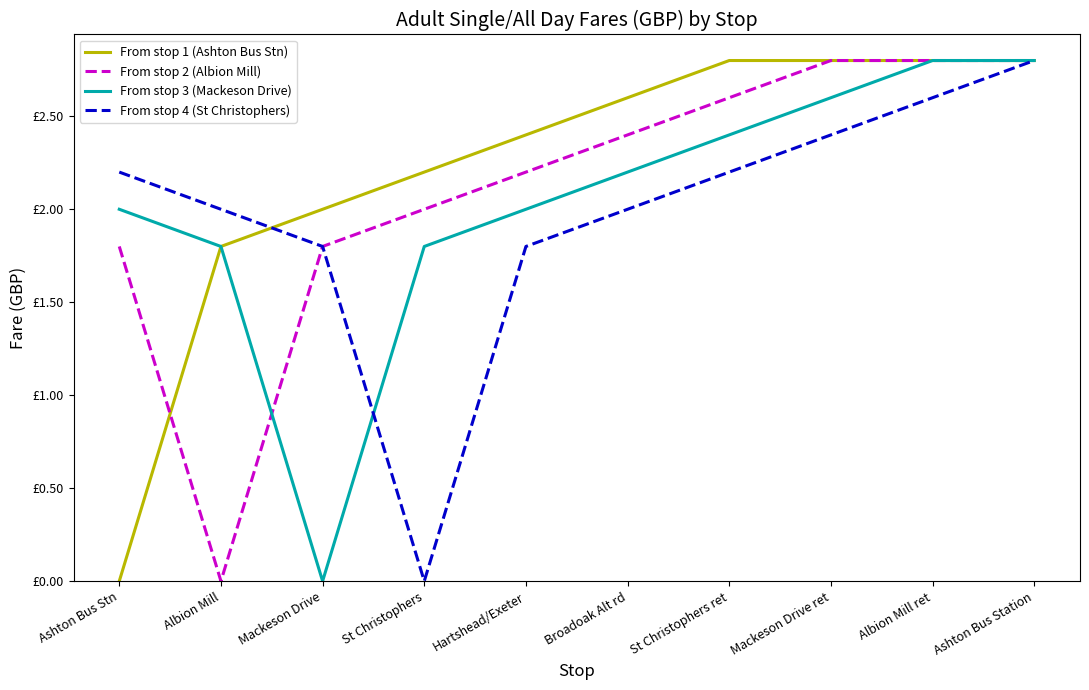

Rank the series by their maximum value, from lowest to highest.

From stop 1 (Ashton Bus Stn), From stop 2 (Albion Mill), From stop 3 (Mackeson Drive), From stop 4 (St Christophers)